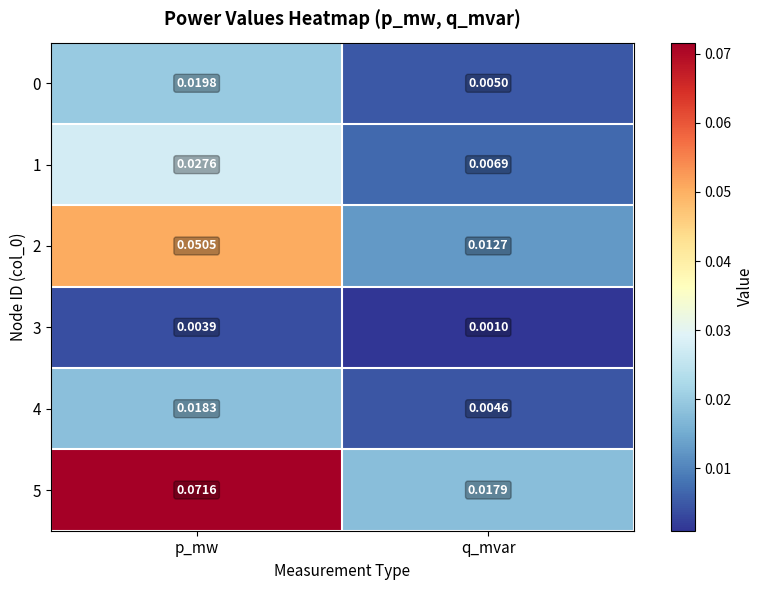

List the labels in order of 4 value, smallest first.

q_mvar, p_mw